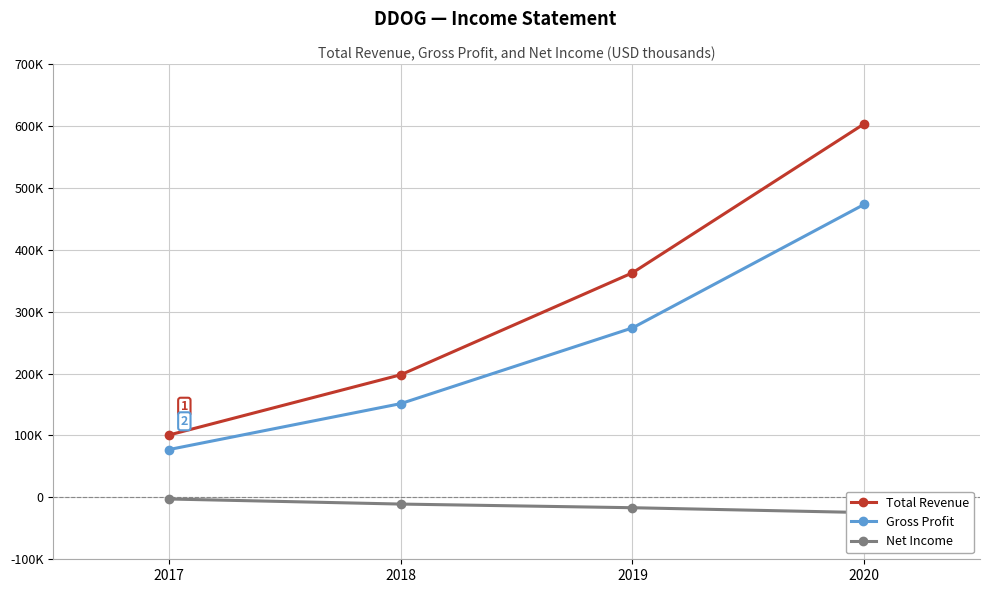

How many data points in Total Revenue are less than 362800?

2